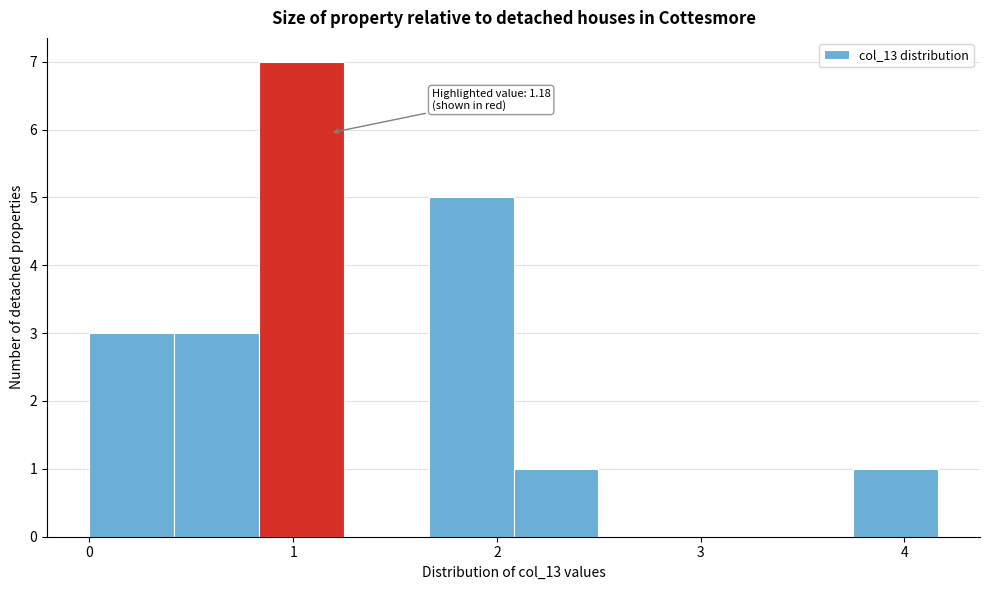

Which range on the x-axis has the tallest bar?

0.8 to 1.2